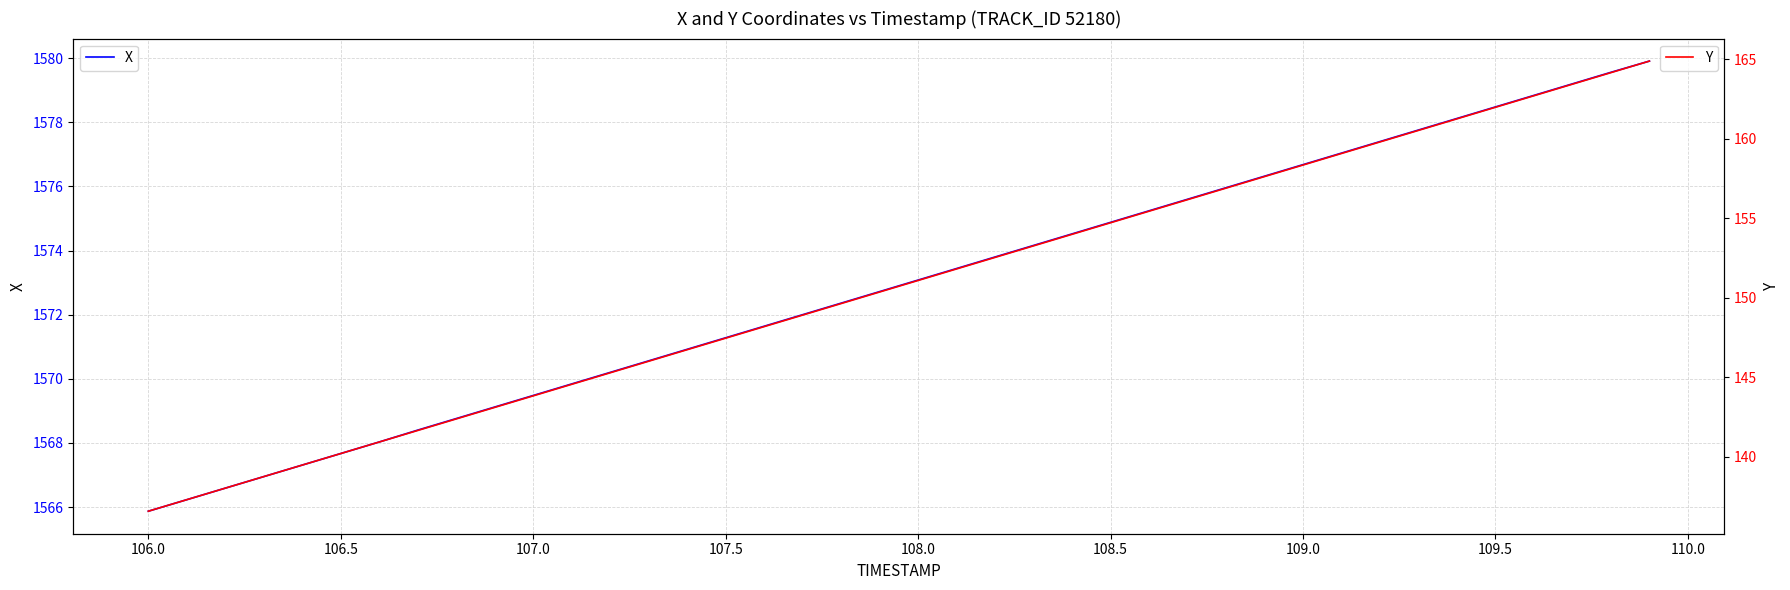

What is the value of the Y point at the 4th from the left?

138.8